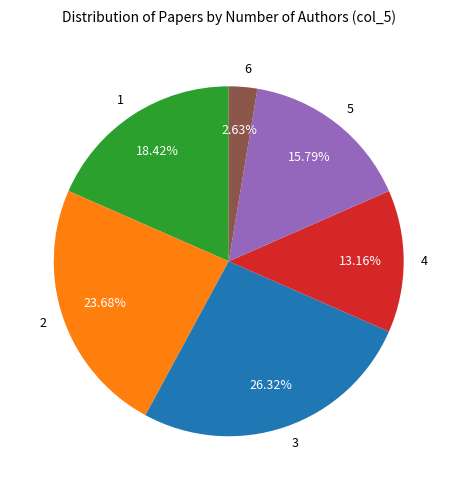

To the nearest percent, what is the difference between the 6 and 2 slice percentages?

21%